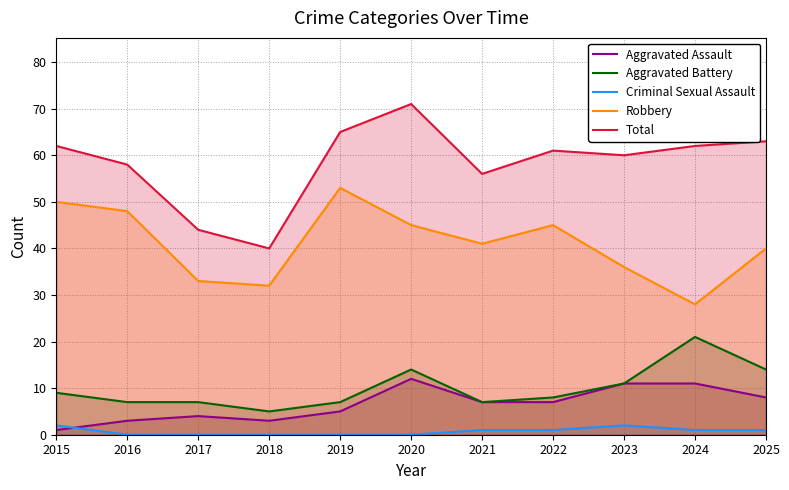

How many data points does each series have?

11